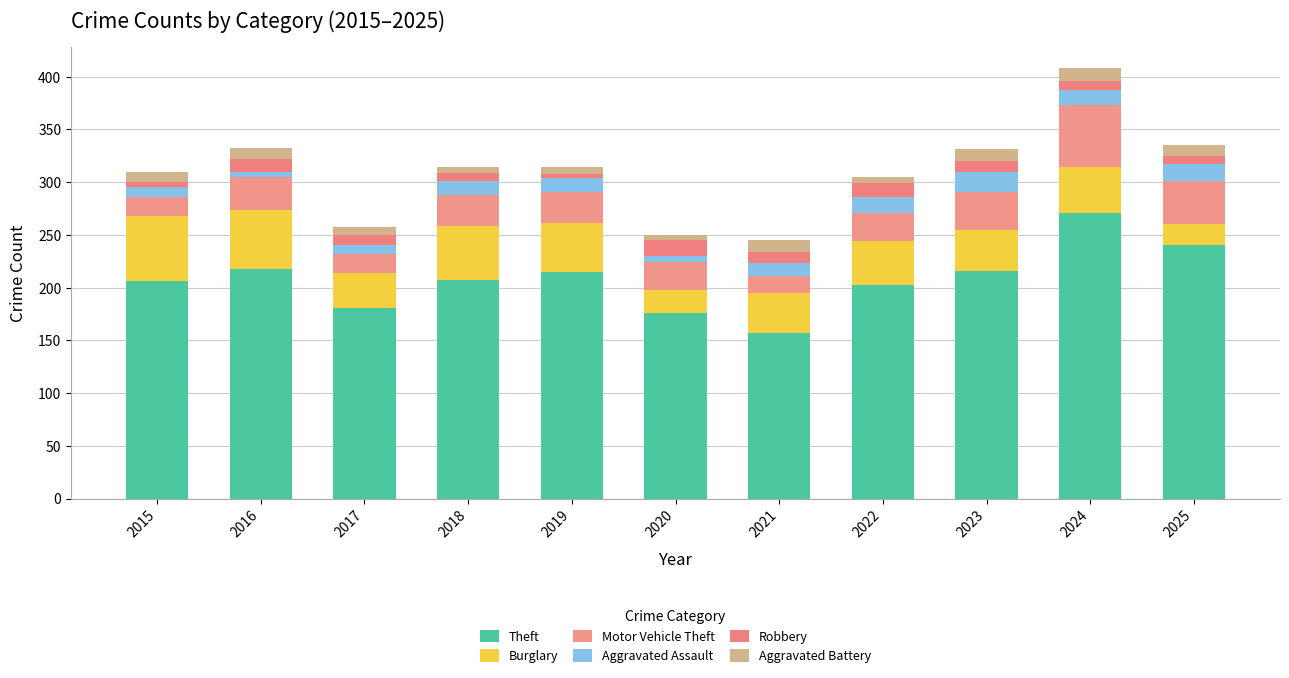

What is the total value across all series at 2018?

314